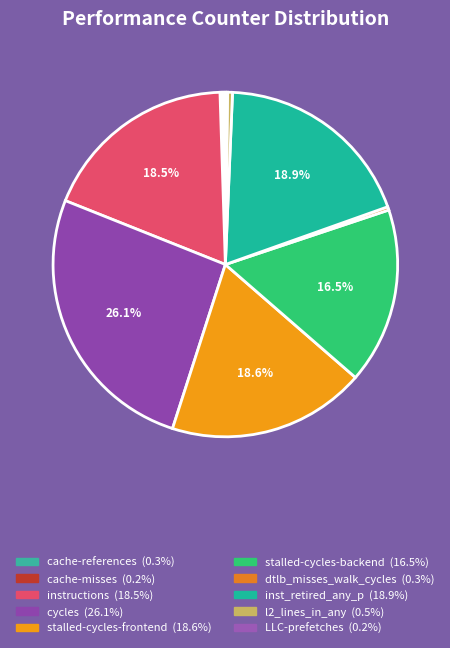

The cache-references slice represents 0% of the pie. True or false?

True